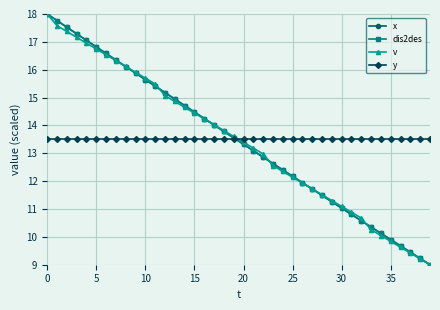

What is the highest value of the y series?

13.5